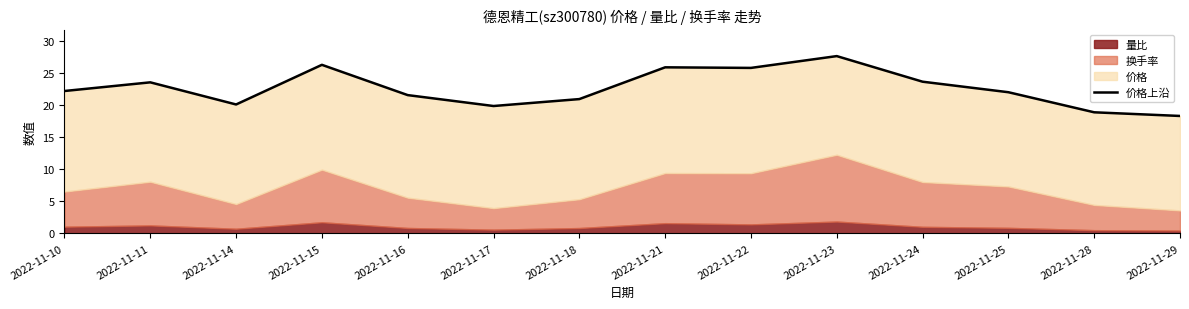

Reading right to left, list all the values displayed in this chart.

2022-11-29=18.3	2022-11-28=18.9	2022-11-25=22.0	2022-11-24=23.6	2022-11-23=27.6	2022-11-22=25.8	2022-11-21=25.9	2022-11-18=20.9	2022-11-17=19.9	2022-11-16=21.6	2022-11-15=26.3	2022-11-14=20.1	2022-11-11=23.5	2022-11-10=22.2